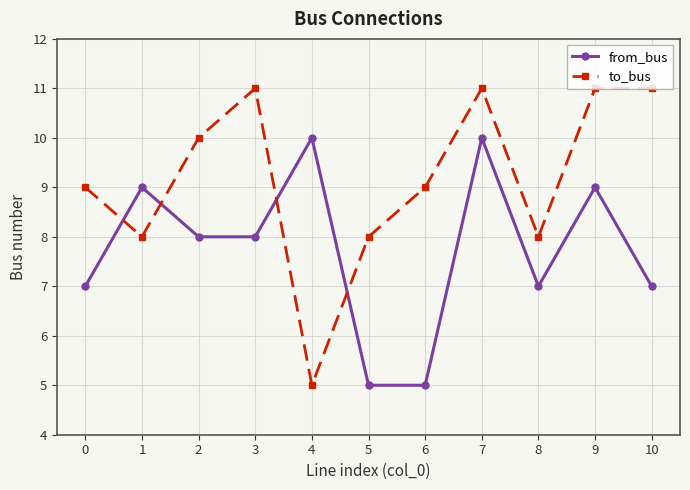

True or false: from_bus has a value of 7 at 8.

True